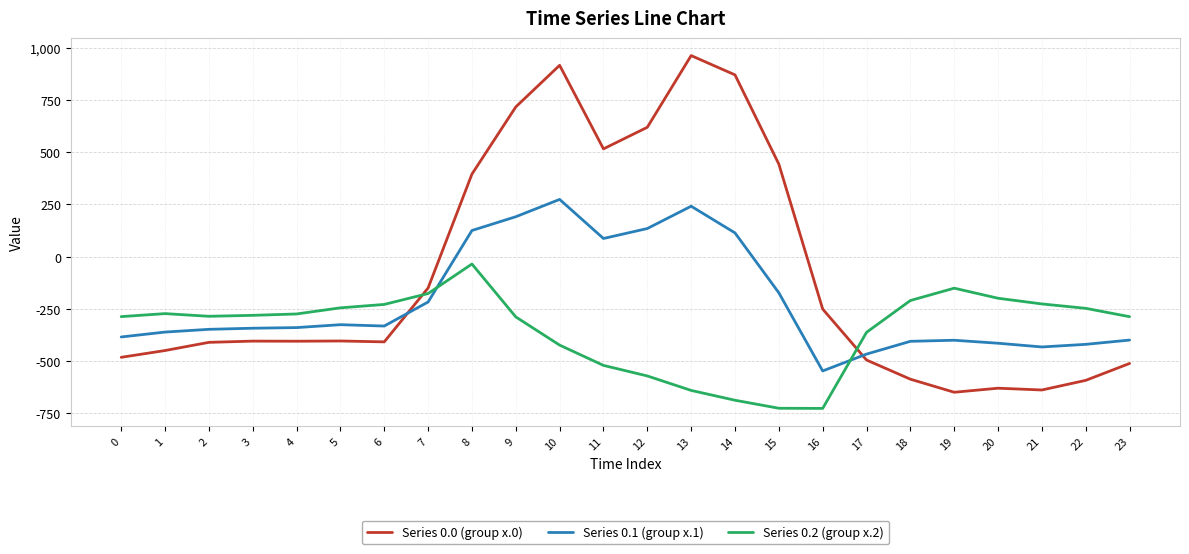

The Series 0.0 (group x.0) series shows -629.9 at 20. True or false?

True